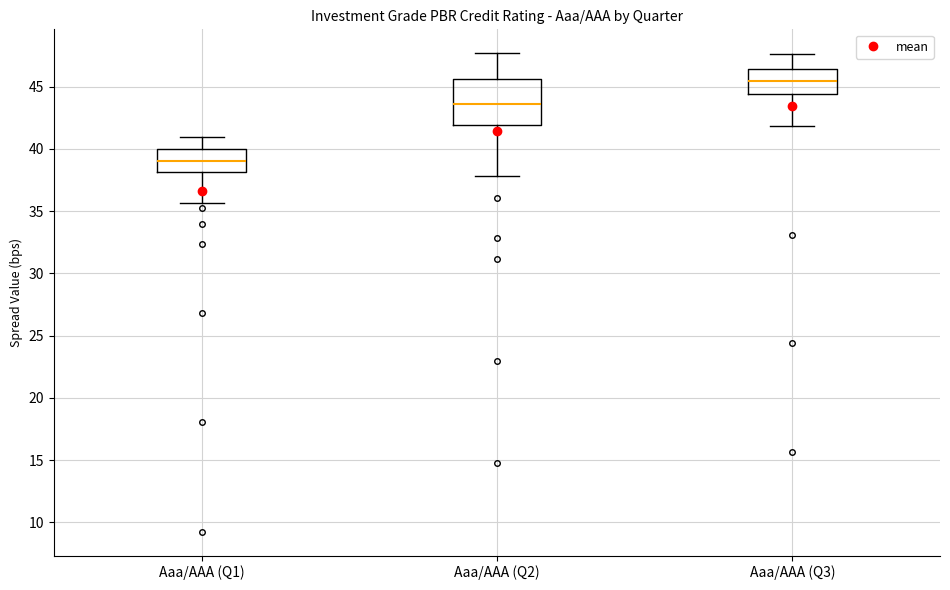

Where is the lower edge of the box for Aaa/AAA (Q3) on the y-axis? The values are not printed on the chart, so give them approximately, as read against the axis.

44.5